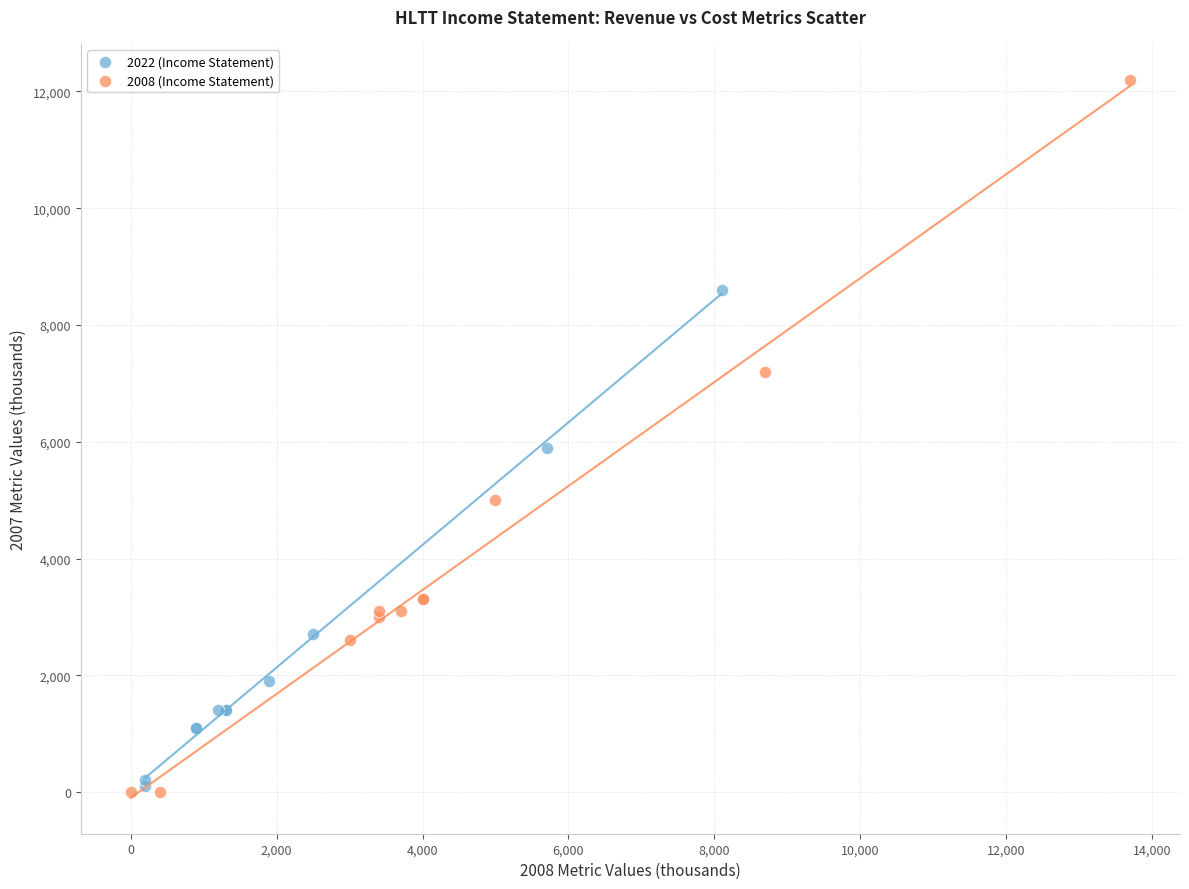

Which series has the largest Y range (max minus min)?

2008 (Income Statement)